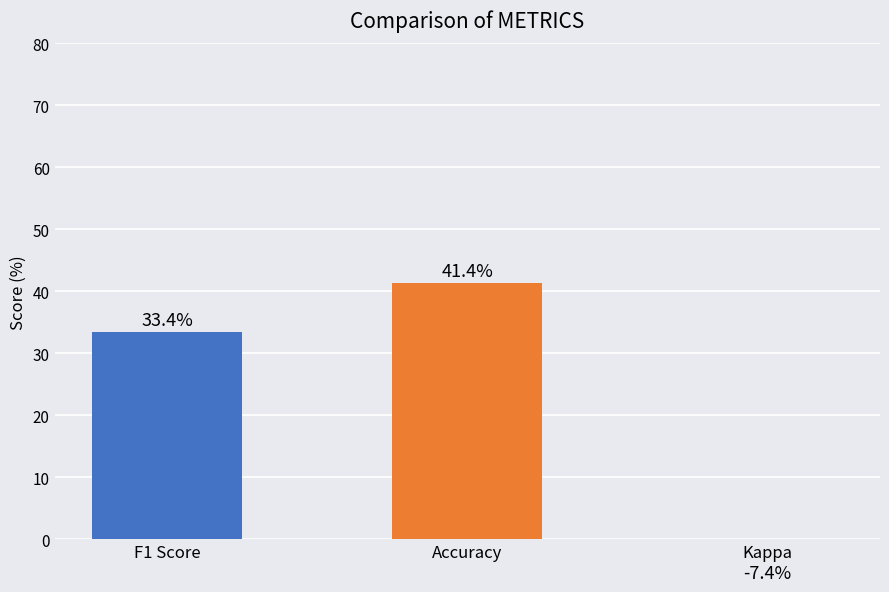

List the labels in order of value, smallest first.

Kappa, F1 Score, Accuracy